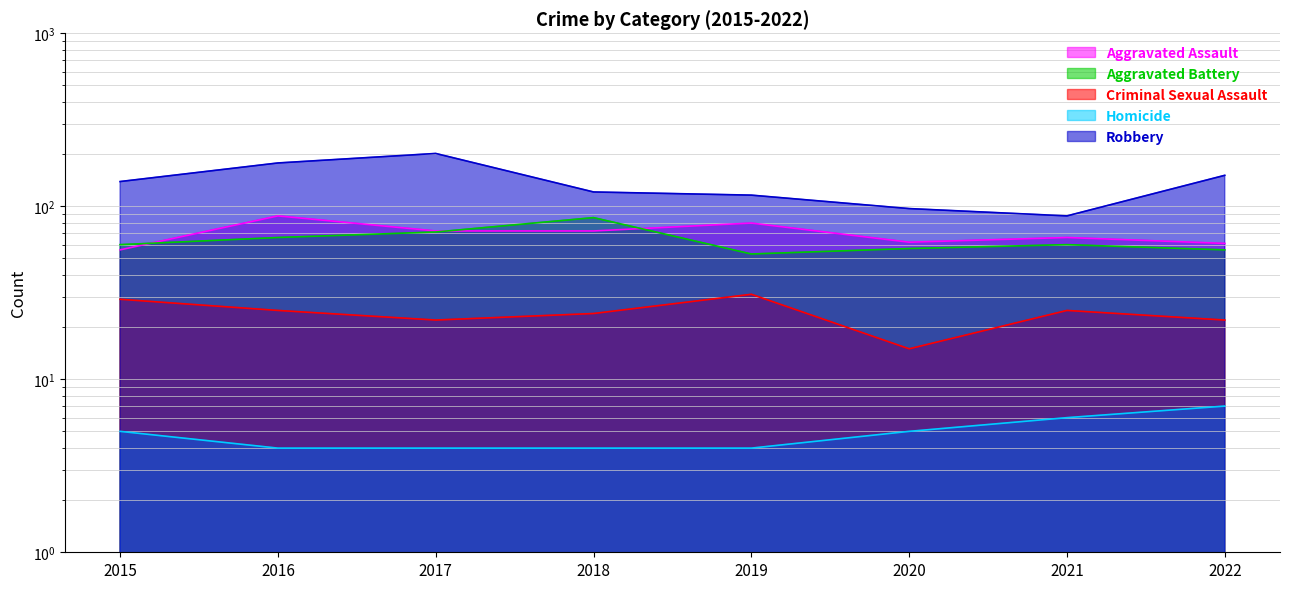

What is the average value of the Robbery series?

136